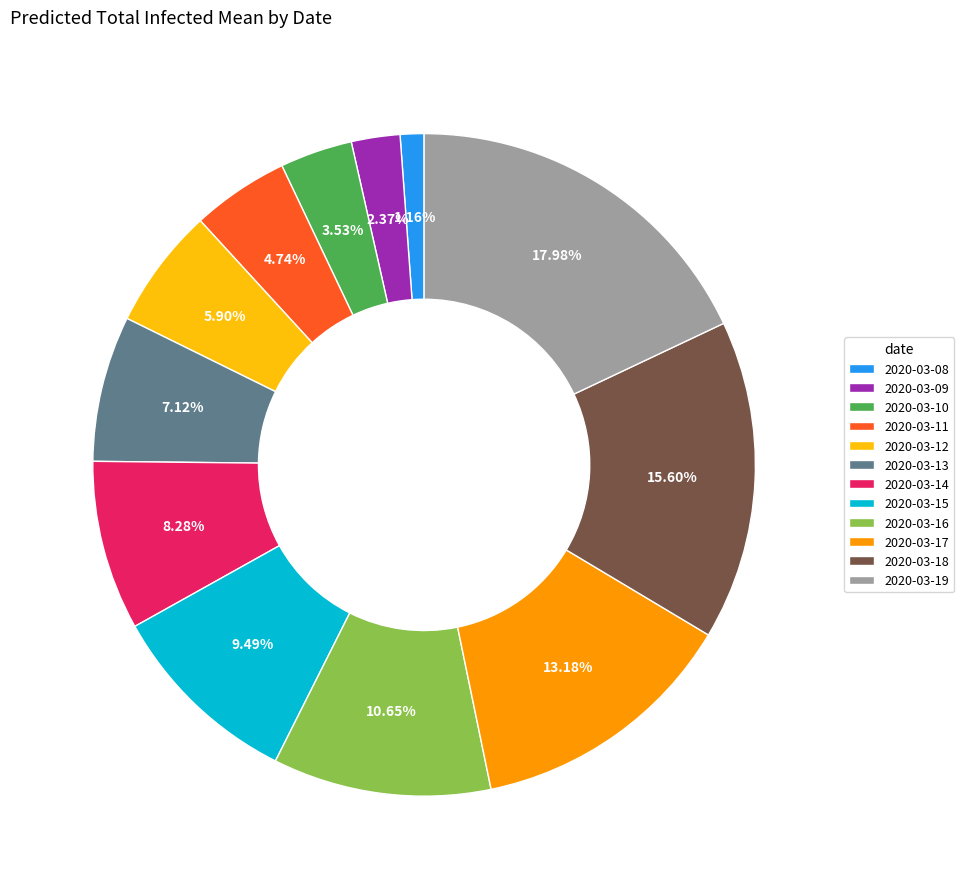

To the nearest percent, what is the average slice percentage?

8%